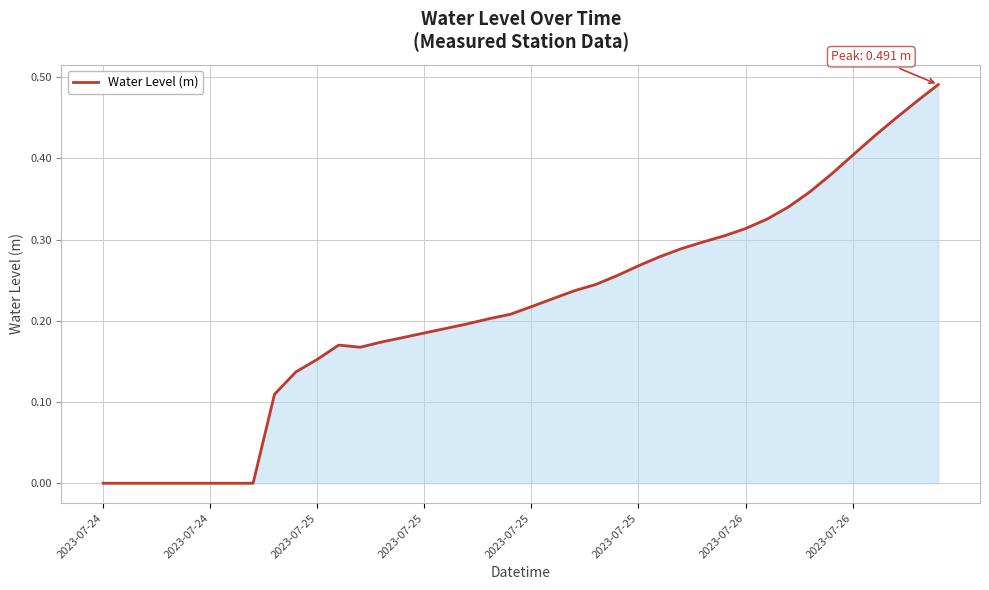

What is the difference between the maximum and minimum values?

0.5